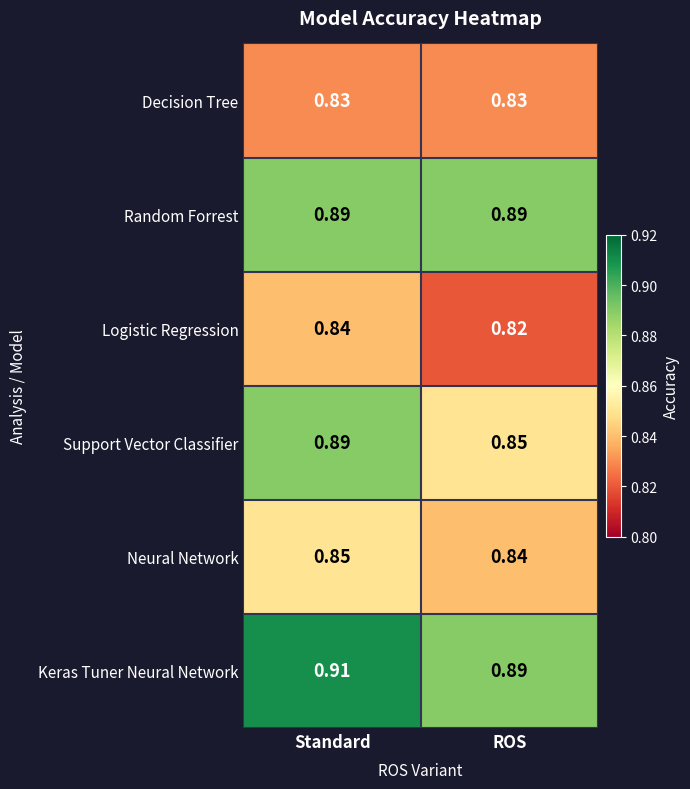

At which category is the sum across all series the highest?

Standard